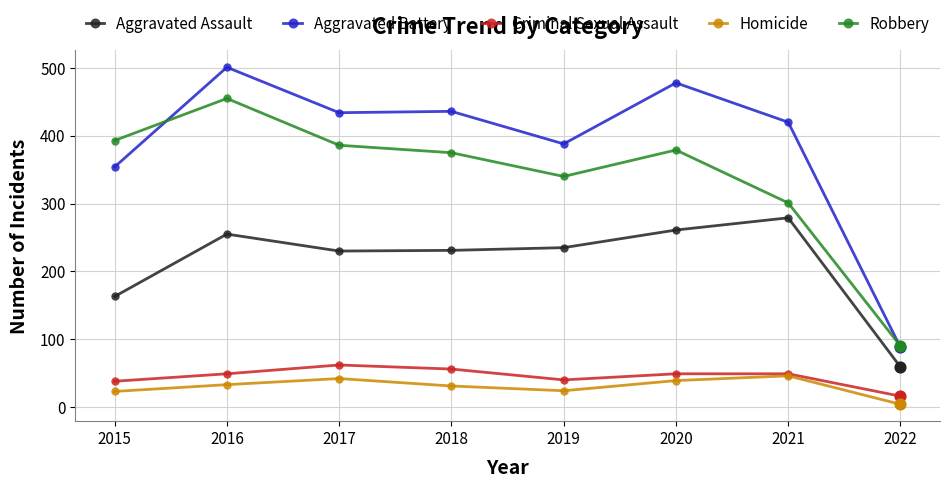

Which series has the widest spread of values?

Aggravated Battery